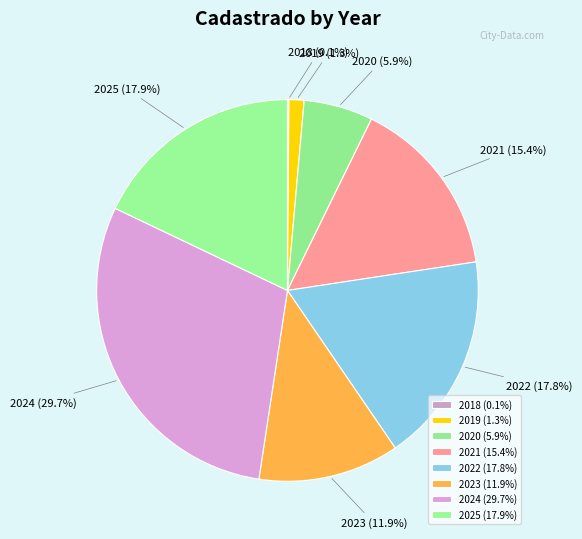

Is there any slice that represents more than half of the pie?

No